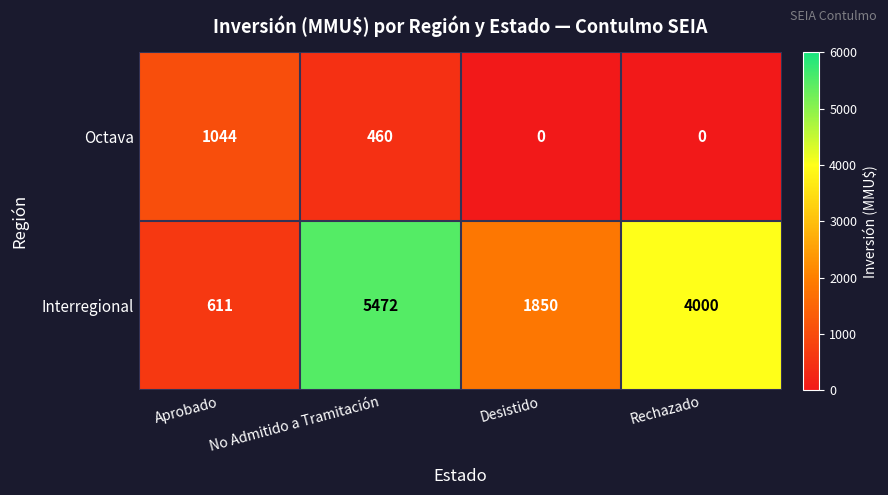

List the series in order of their overall mean, highest first.

Interregional, Octava